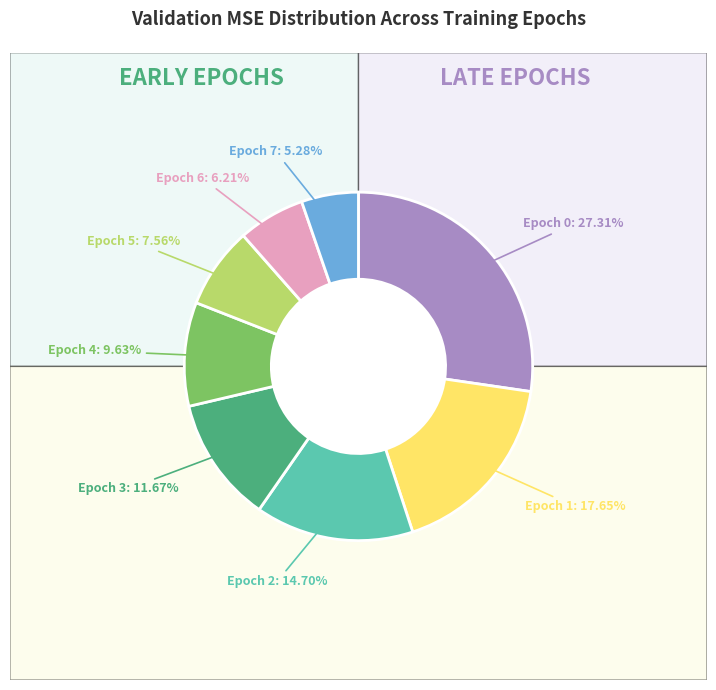

Which slice is the largest?

Epoch 0